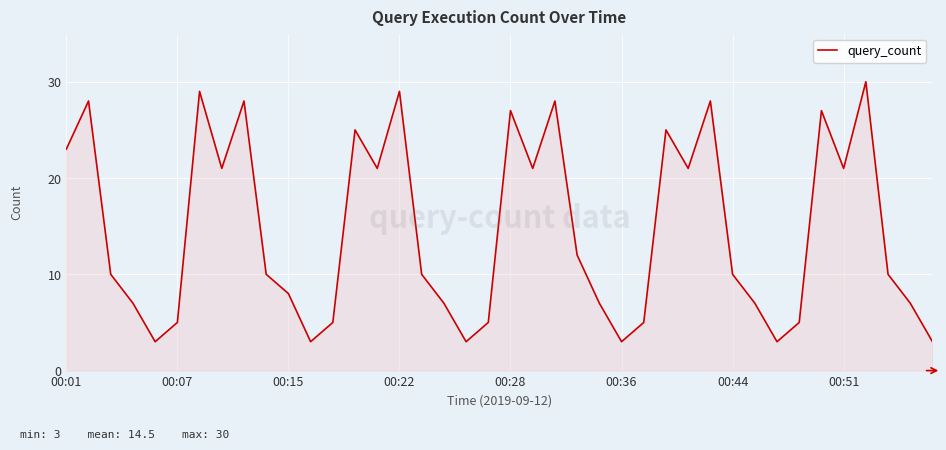

Reading left to right, what are all the values shown in this chart?

23	28	10	7	3	5	29	21	28	10	8	3	5	25	21	29	10	7	3	5	27	21	28	12	7	3	5	25	21	28	10	7	3	5	27	21	30	10	7	3